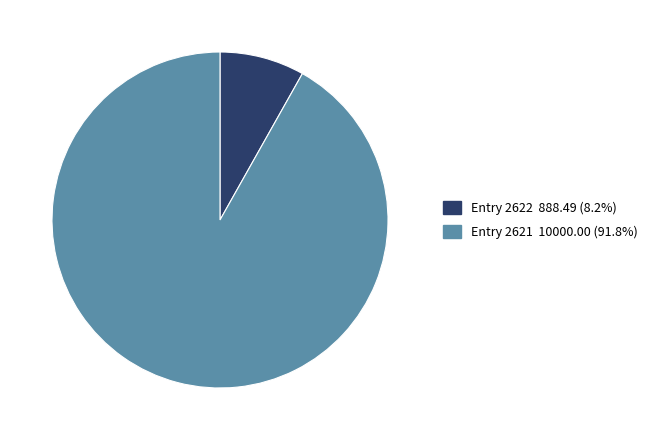

Is there any slice that represents more than half of the pie?

Yes